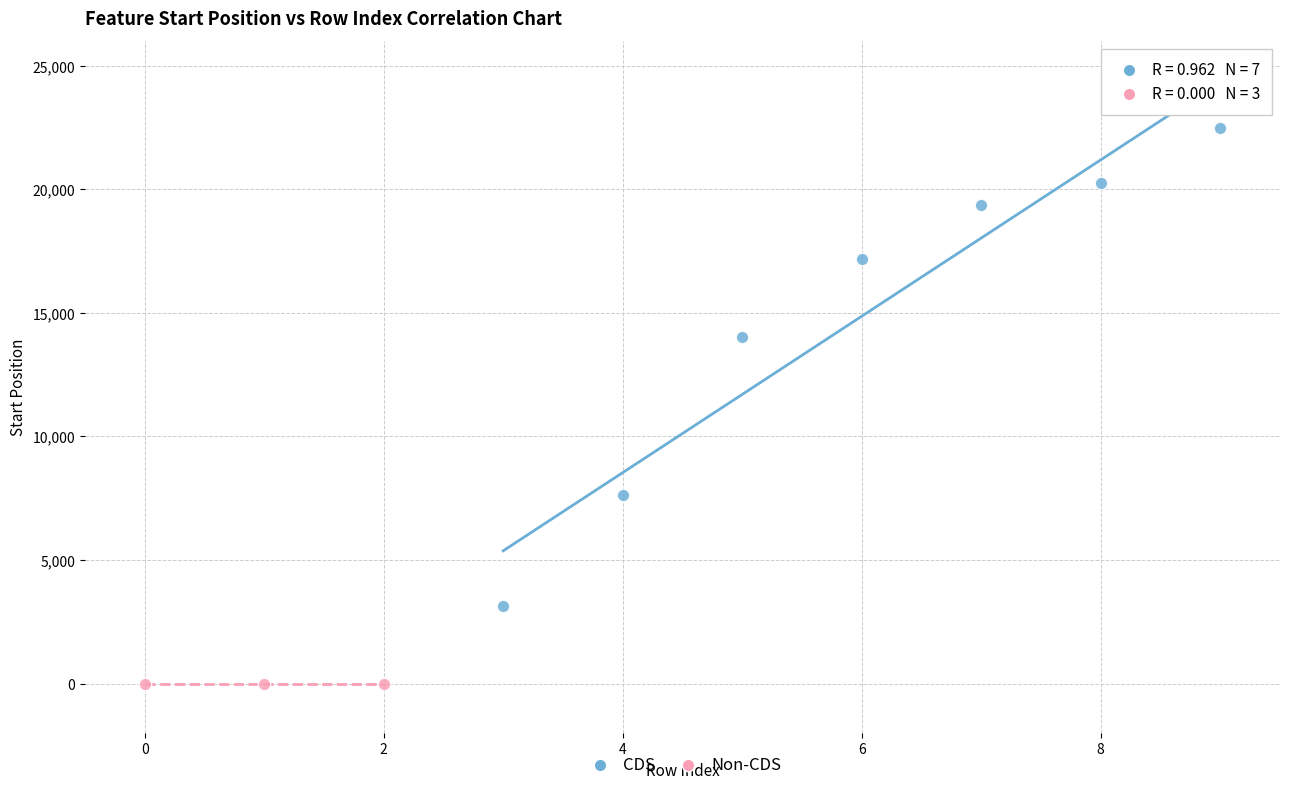

Which series contains the highest Y value?

CDS